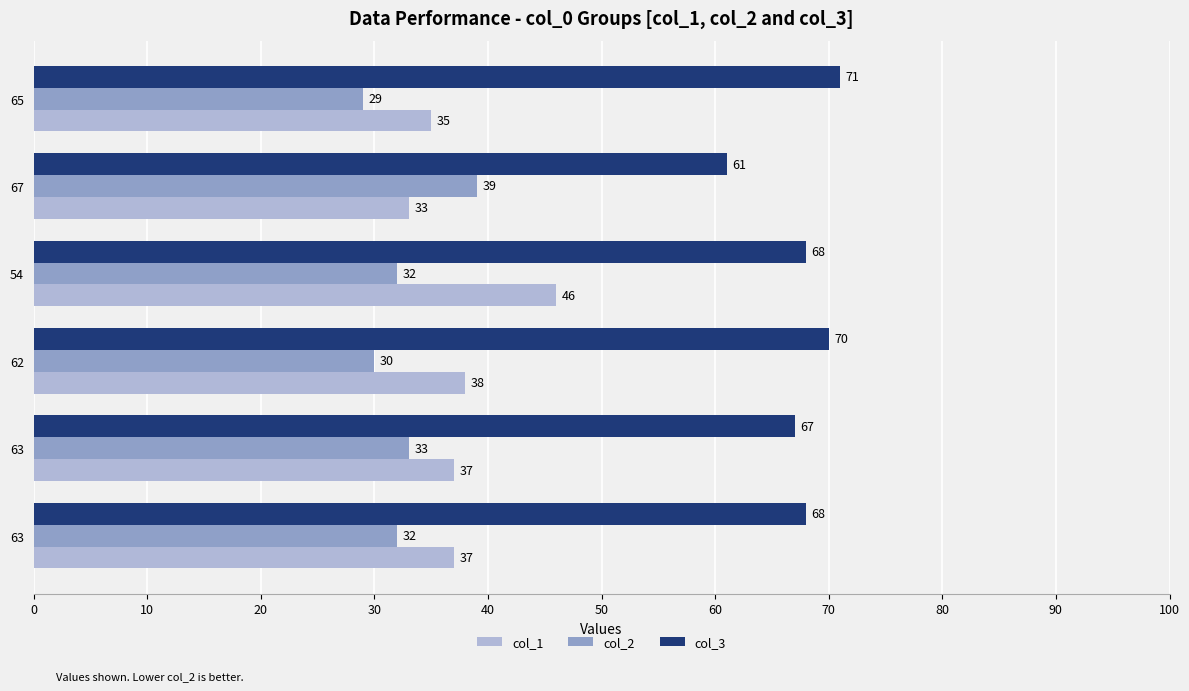

Reading left to right, transcribe all the data shown in this chart.

col_1: 37	37	38	46	33	35
col_2: 32	33	30	32	39	29
col_3: 68	67	70	68	61	71